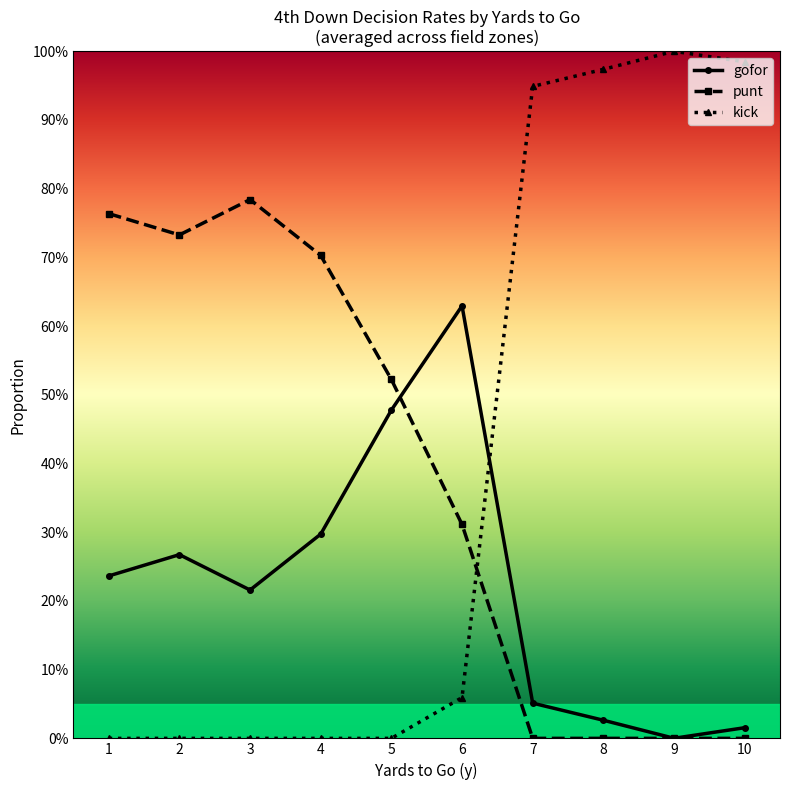

What are all the series names shown in the legend?

gofor, punt, kick